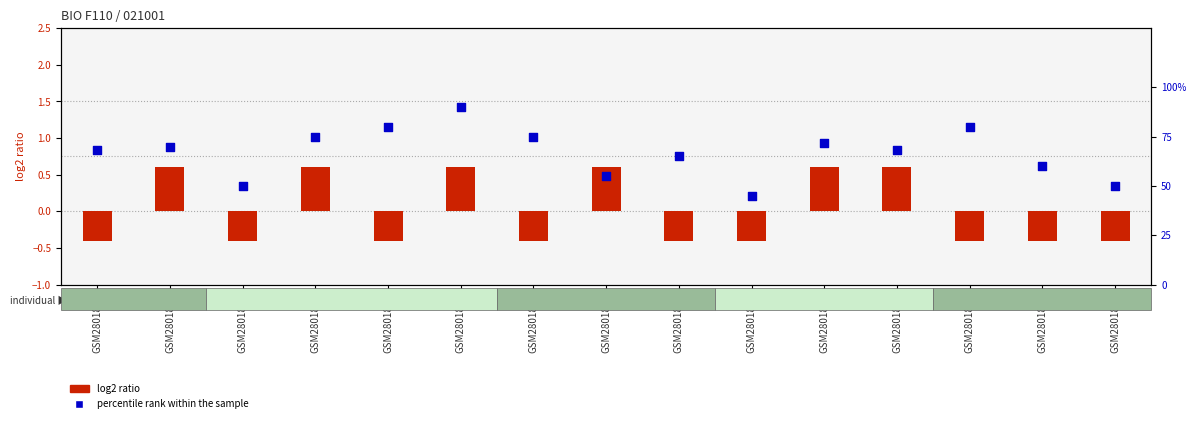

What is the total value across all series at GSM2801877?

55.6